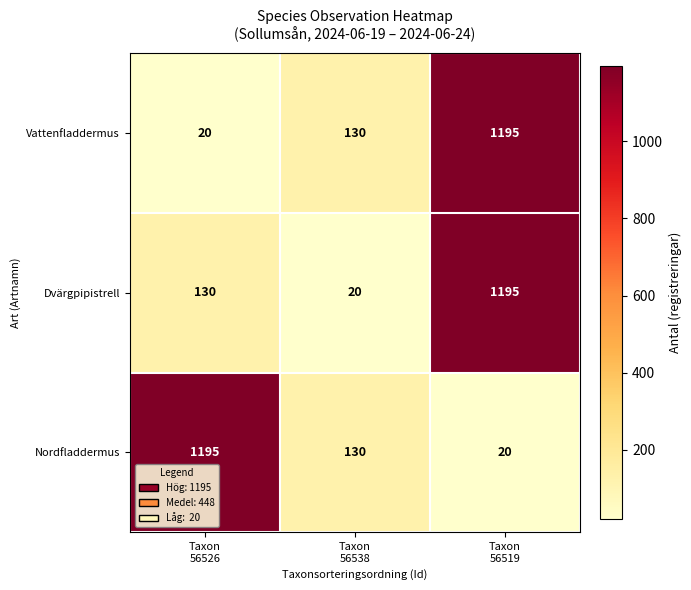

What is the greatest value displayed?

1195